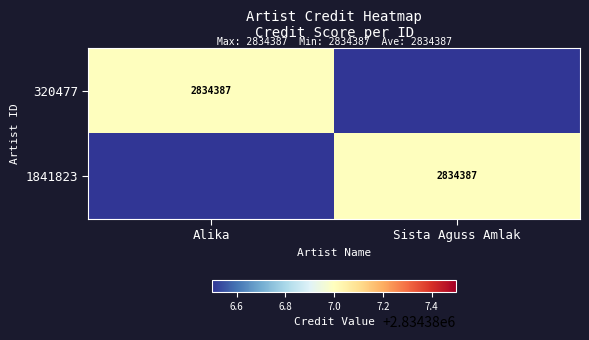

The value of 320477 at Alika is 2834387. True or false?

True